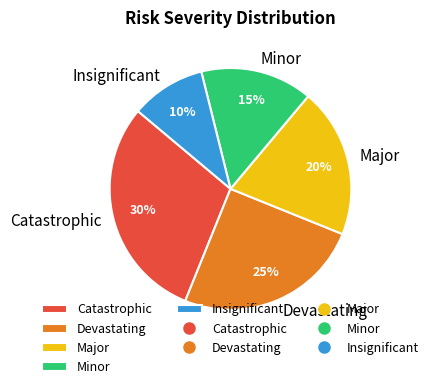

Do Major and Devastating together represent more than half of the pie?

No